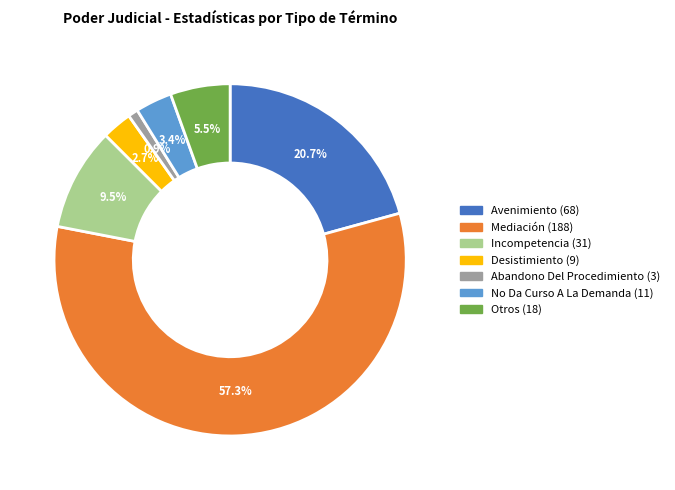

To the nearest percent, what is the combined percentage of Desistimiento and Abandono Del Procedimiento?

4%